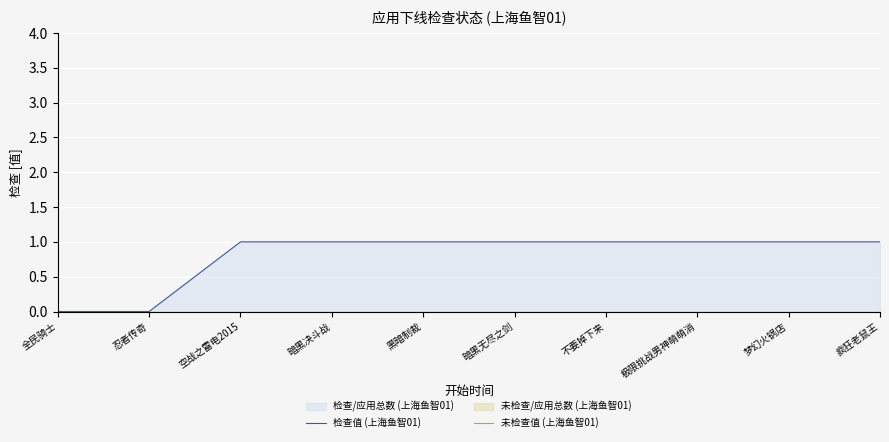

Reading left to right, what are all the values shown in this chart?

检查值 (上海鱼智01): 全民骑士=0	忍者传奇=0	空战之雷电2015=1	暗黑决斗战=1	黑暗制裁=1	暗黑无尽之剑=1	不要掉下来=1	极限挑战男神萌萌消=1	梦幻火锅店=1	疯狂老鼠王=1
未检查值 (上海鱼智01): 全民骑士=0	忍者传奇=0	空战之雷电2015=0	暗黑决斗战=0	黑暗制裁=0	暗黑无尽之剑=0	不要掉下来=0	极限挑战男神萌萌消=0	梦幻火锅店=0	疯狂老鼠王=0